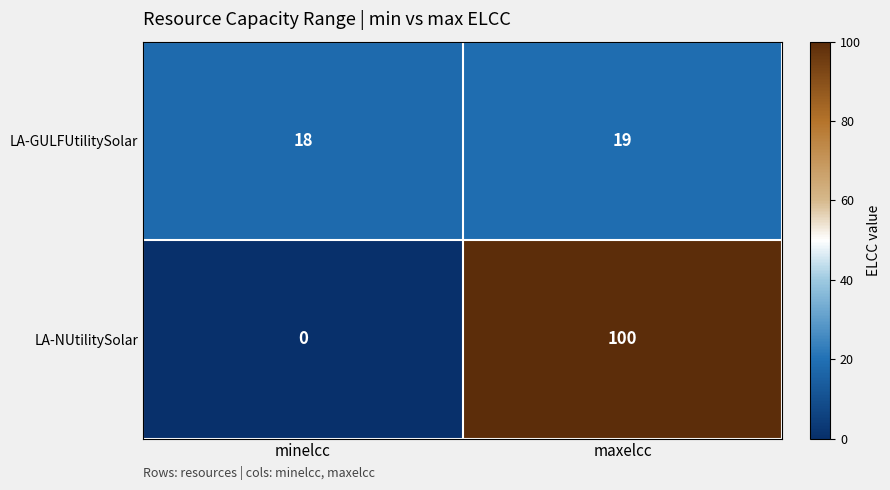

Which series has the largest total across all categories?

LA-NUtilitySolar